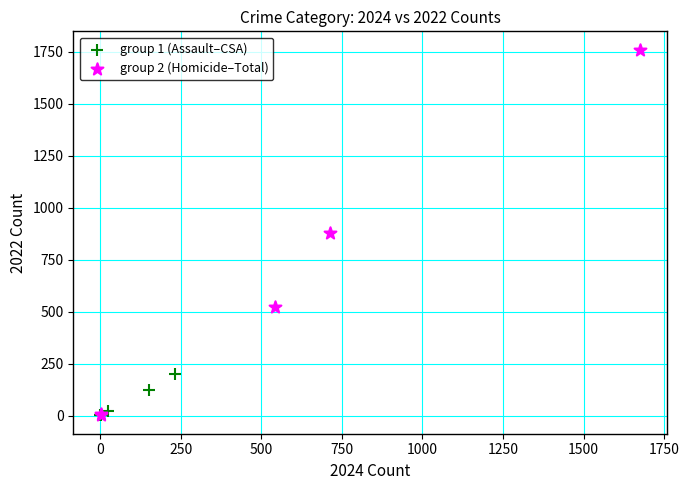

Which series has the largest Y range (max minus min)?

group 2 (Homicide–Total)